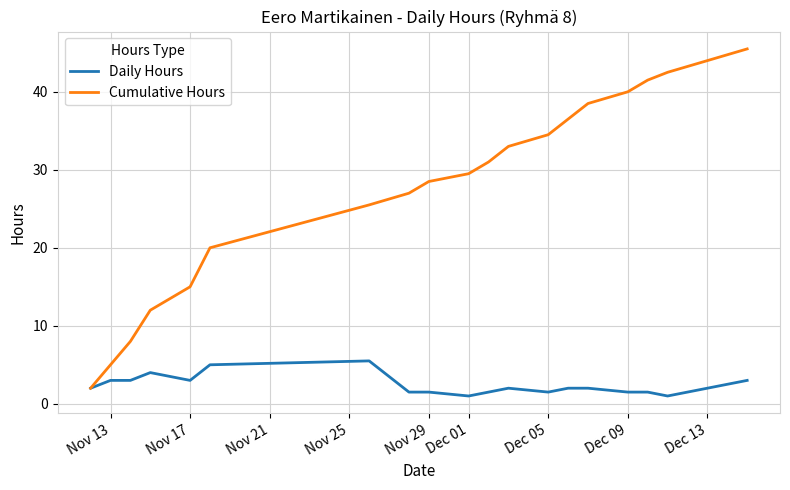

What is the minimum value for Daily Hours?

1.0